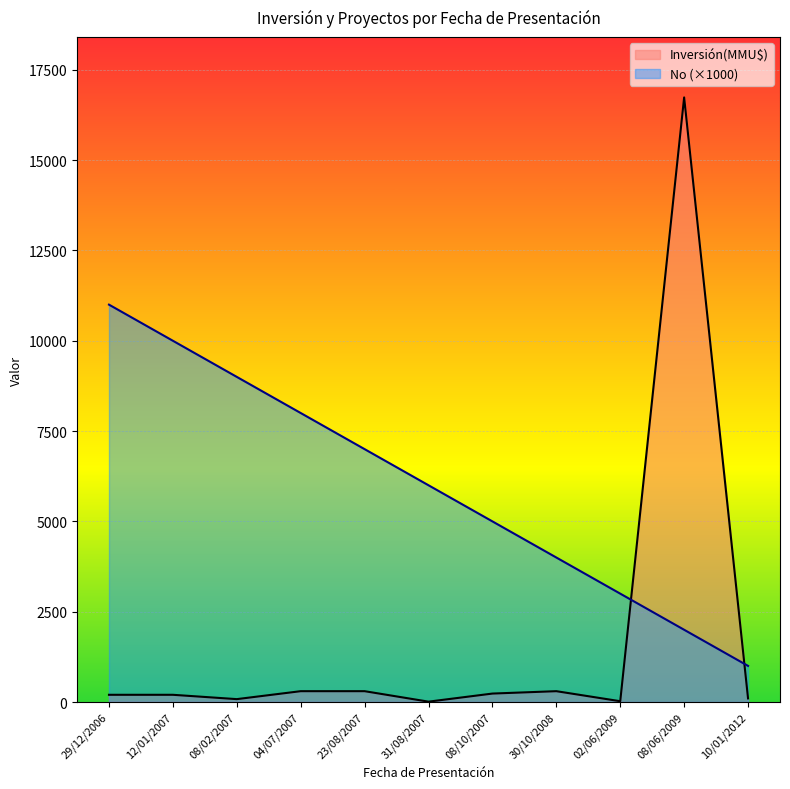

At which label does No (×1000) reach its minimum?

10/01/2012